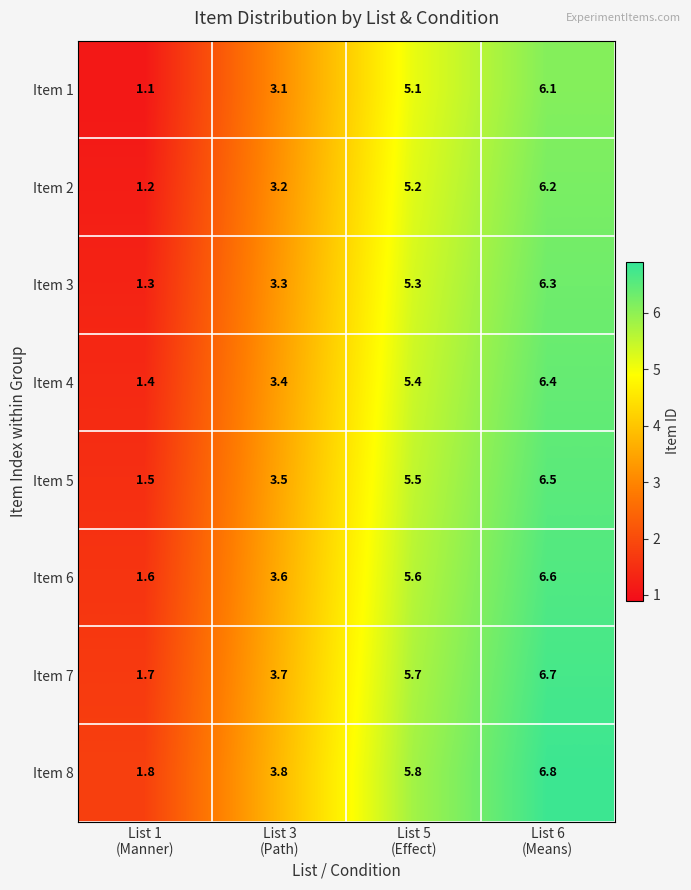

Which series has the largest total across all categories?

Item 8